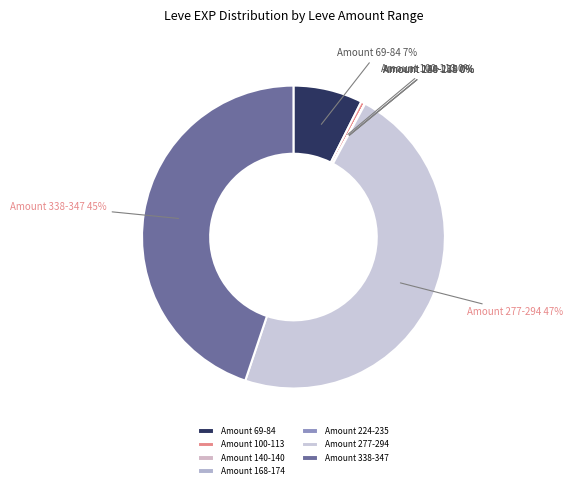

Do Amount 277-294 and Amount 338-347 together represent more than half of the pie?

Yes